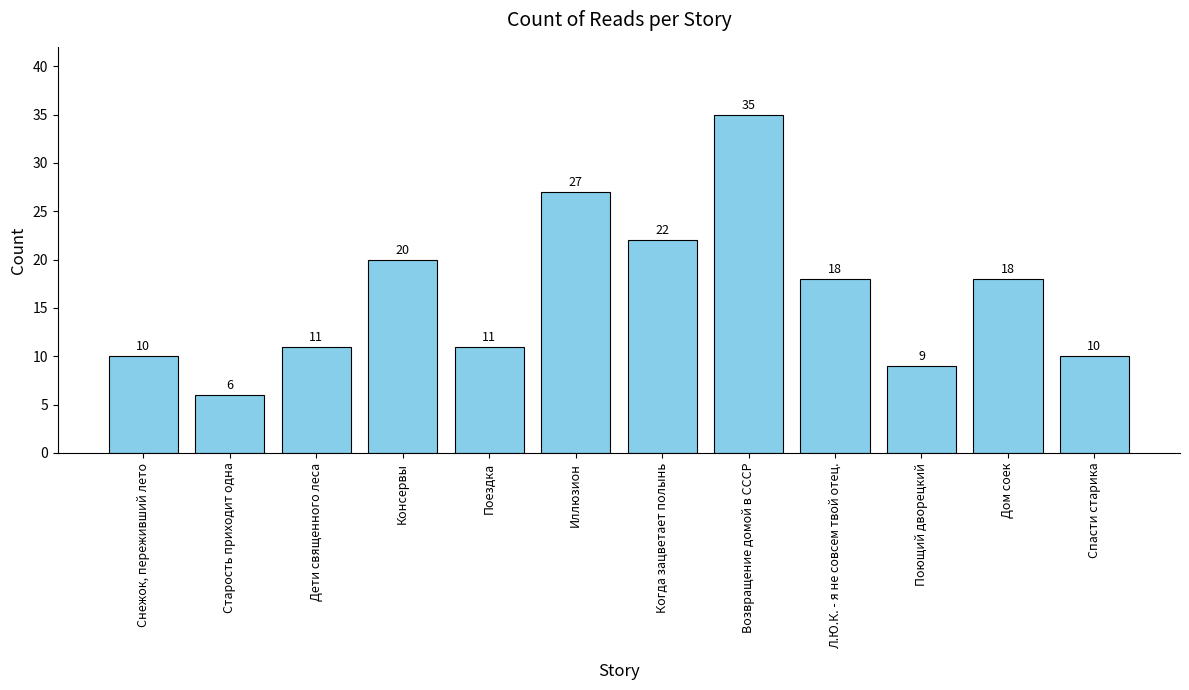

Approximately how many times larger is the value at Иллюзион compared to Спасти старика?

2.7